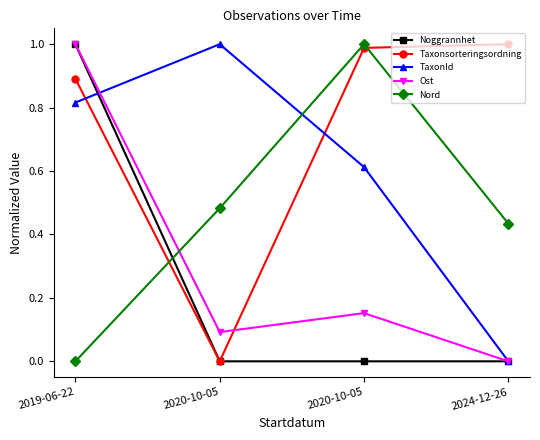

What are all the series names shown in the legend?

Noggrannhet, Taxonsorteringsordning, TaxonId, Ost, Nord